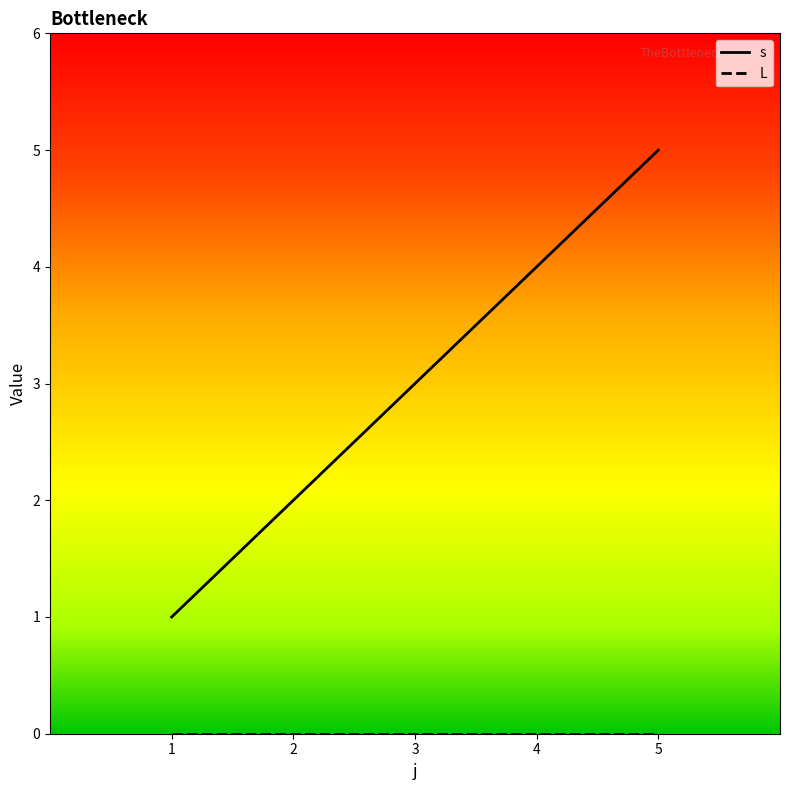

At which category is the sum across all series the highest?

5